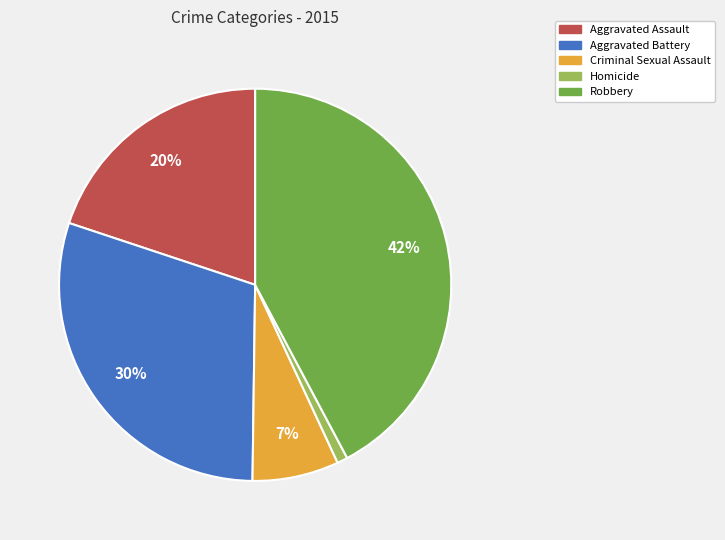

What is the ratio of the value at Aggravated Assault to the value at Aggravated Battery?

0.7